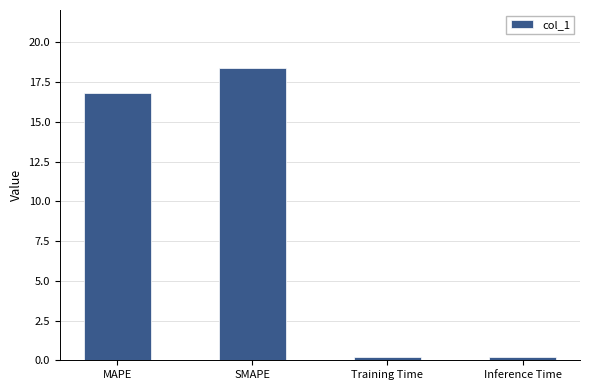

How many values are below 16?

2